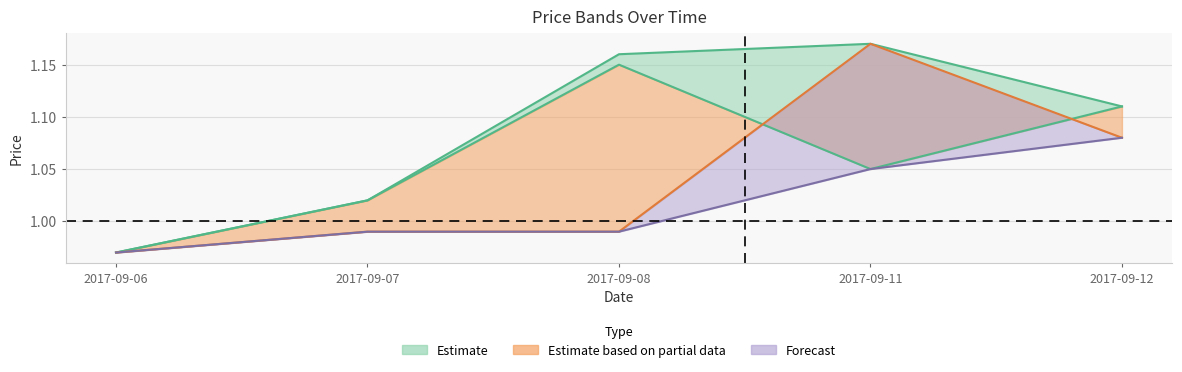

Reading left to right, extract all data points from this chart.

CP: 1.0	1.0	1.1	1.1	1.1
HP: 1.0	1.0	1.2	1.2	1.1
OP: 1.0	1.0	1.0	1.2	1.1
LP: 1.0	1.0	1.0	1.1	1.1